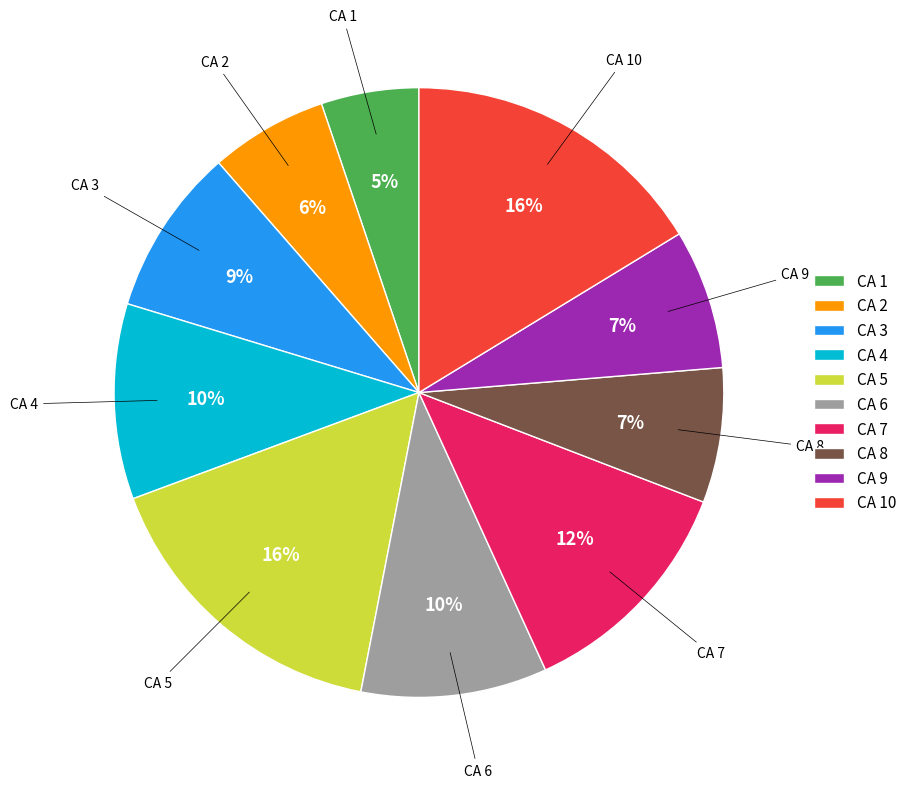

Does CA 2 represent more than half of the total?

No